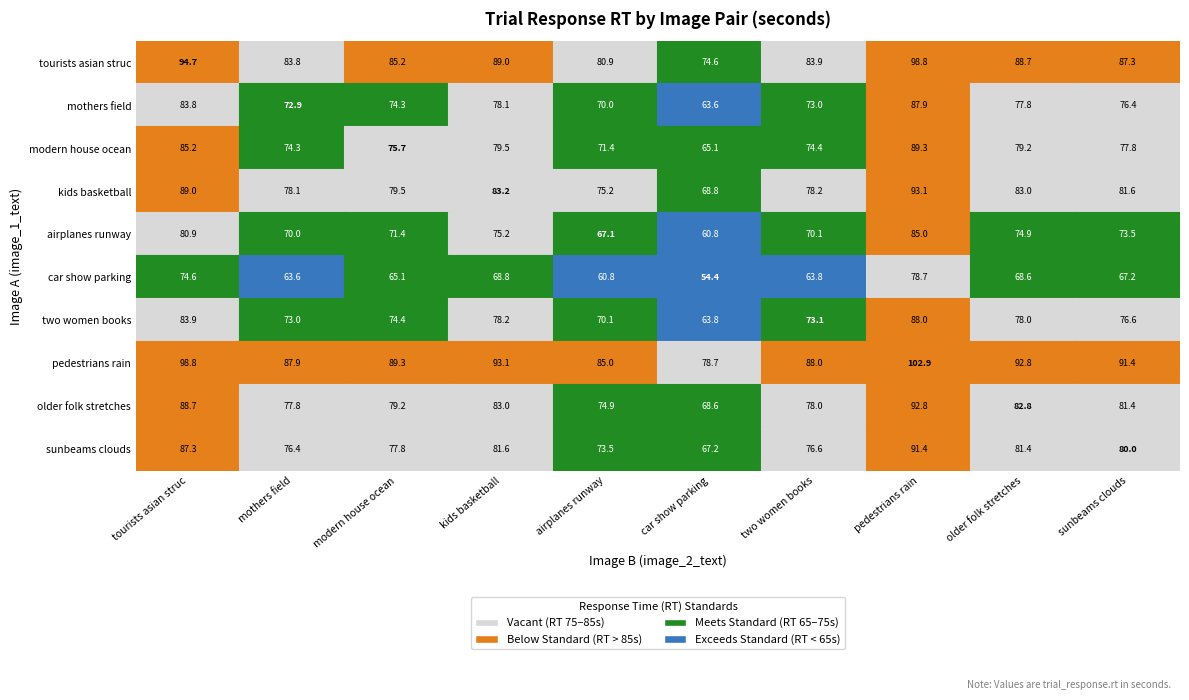

Is it true that airplanes docked on a runway with a yel... equals -43.7 at 2?

False